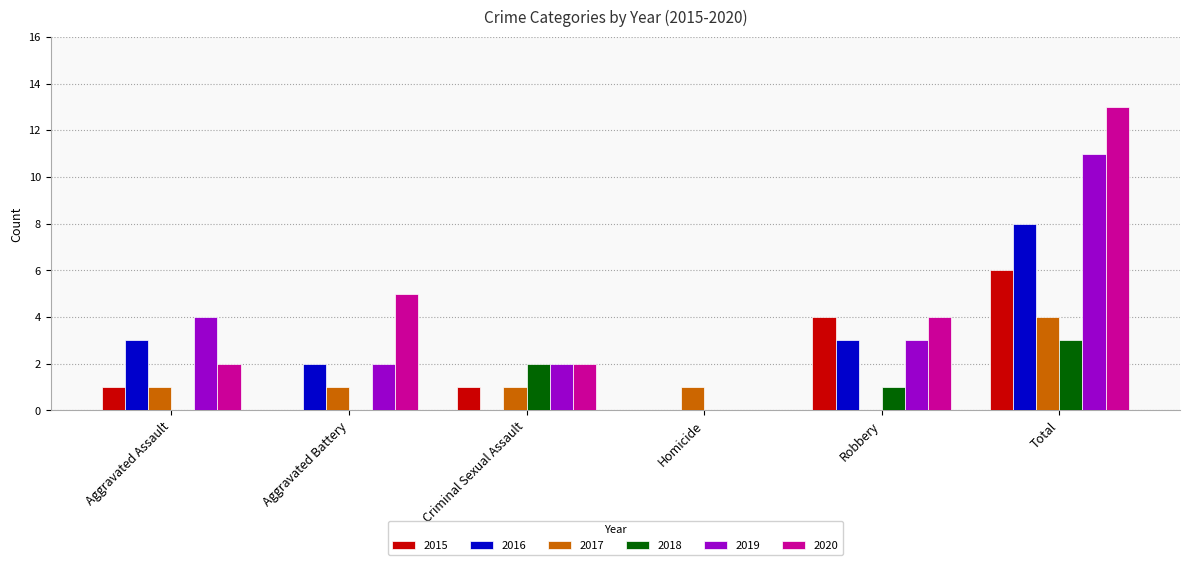

What is the sum of the 2015 values at Homicide and Robbery?

4